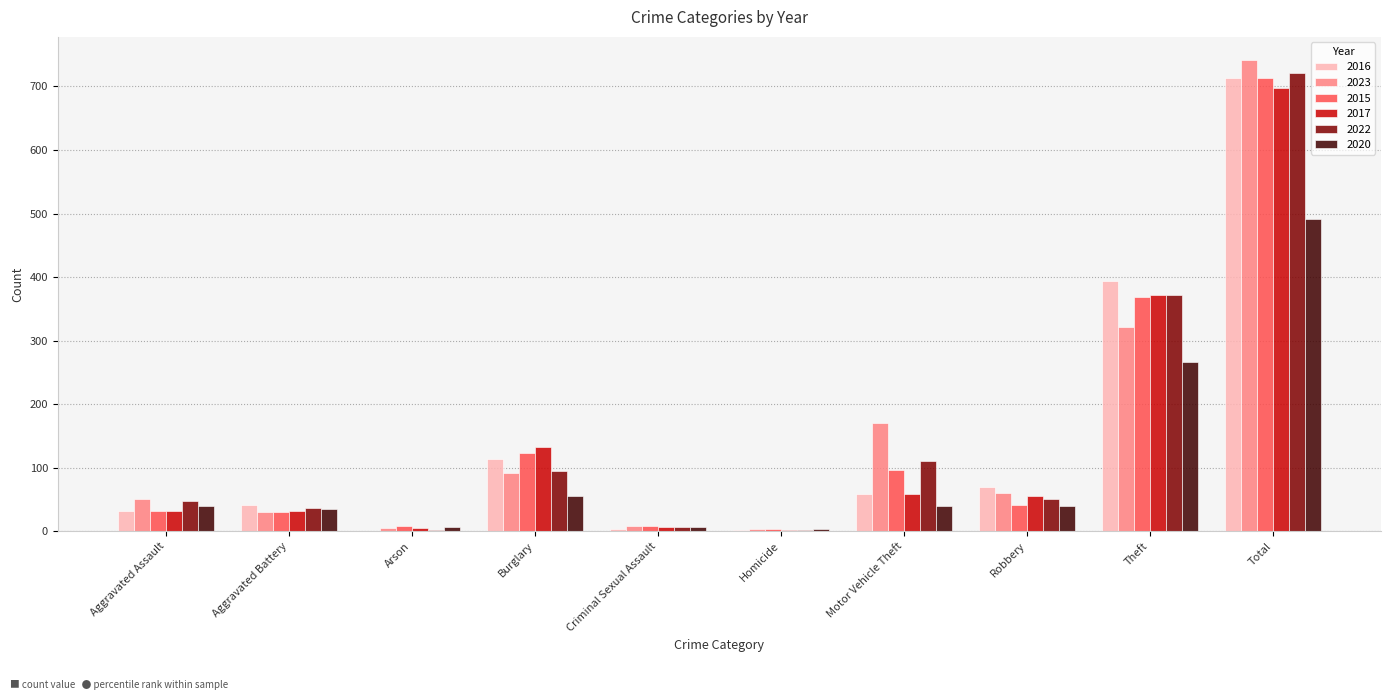

What are all the series names shown in the legend?

2016, 2023, 2015, 2017, 2022, 2020